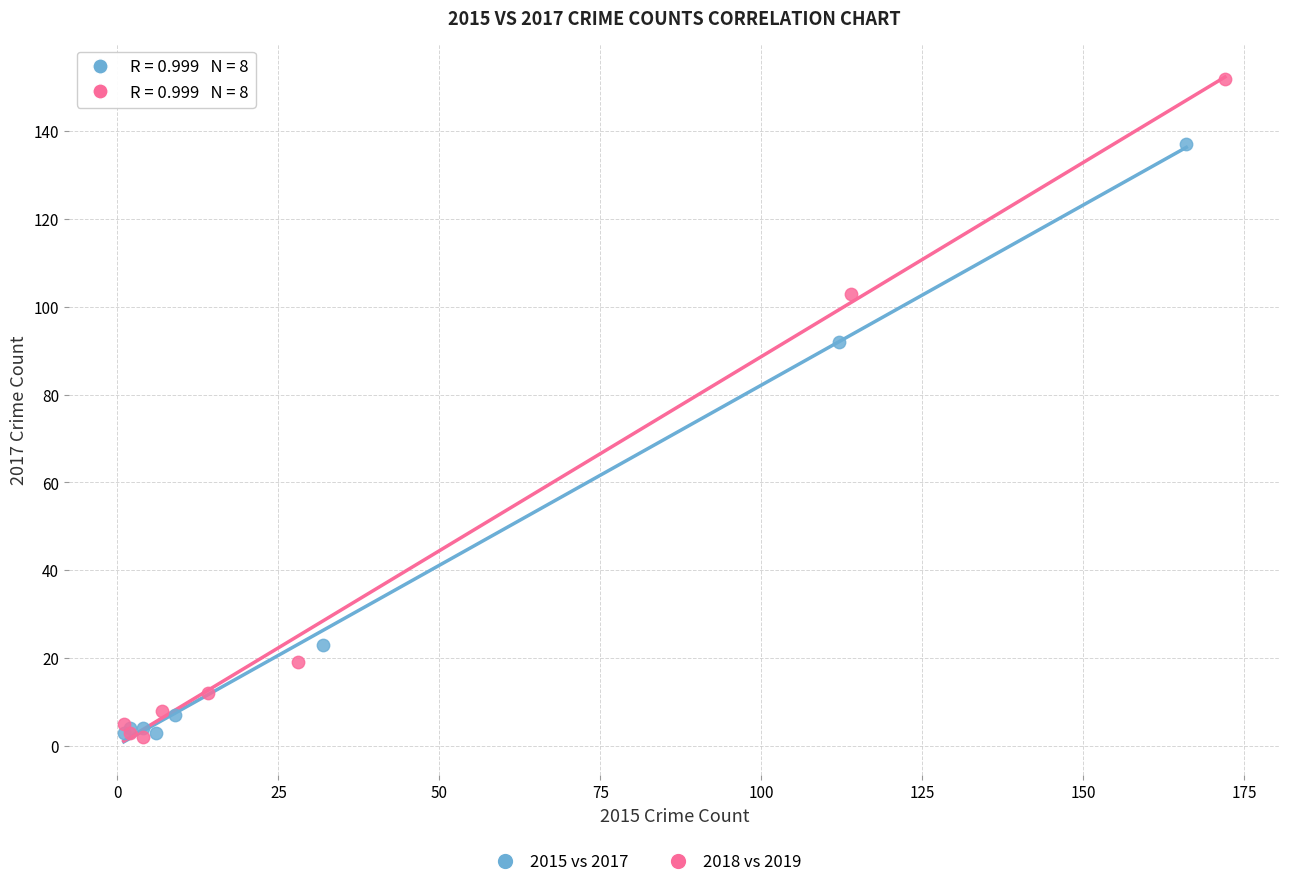

Which series reaches the maximum Y coordinate?

2018 vs 2019